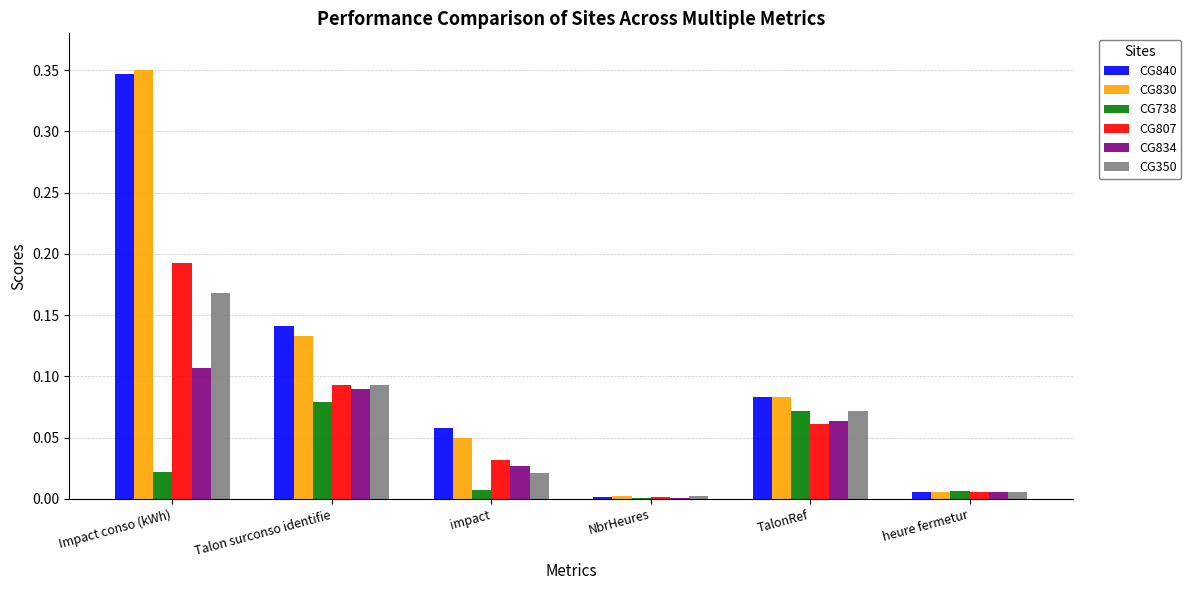

What are all the series names shown in the legend?

CG840, CG830, CG738, CG807, CG834, CG350